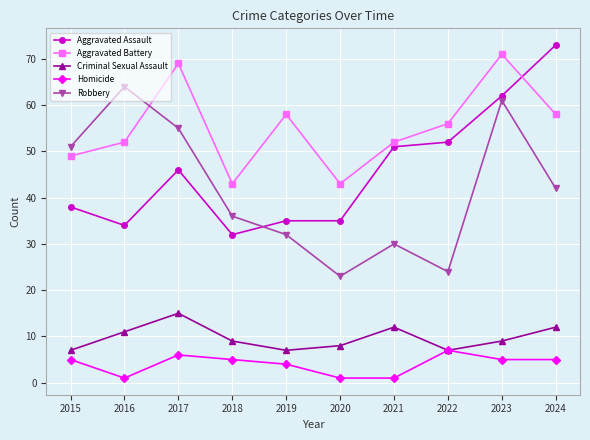

Reading left to right, what are all the values shown in this chart?

Aggravated Assault: 2015=38	2016=34	2017=46	2018=32	2019=35	2020=35	2021=51	2022=52	2023=62	2024=73
Aggravated Battery: 2015=49	2016=52	2017=69	2018=43	2019=58	2020=43	2021=52	2022=56	2023=71	2024=58
Criminal Sexual Assault: 2015=7	2016=11	2017=15	2018=9	2019=7	2020=8	2021=12	2022=7	2023=9	2024=12
Homicide: 2015=5	2016=1	2017=6	2018=5	2019=4	2020=1	2021=1	2022=7	2023=5	2024=5
Robbery: 2015=51	2016=64	2017=55	2018=36	2019=32	2020=23	2021=30	2022=24	2023=61	2024=42